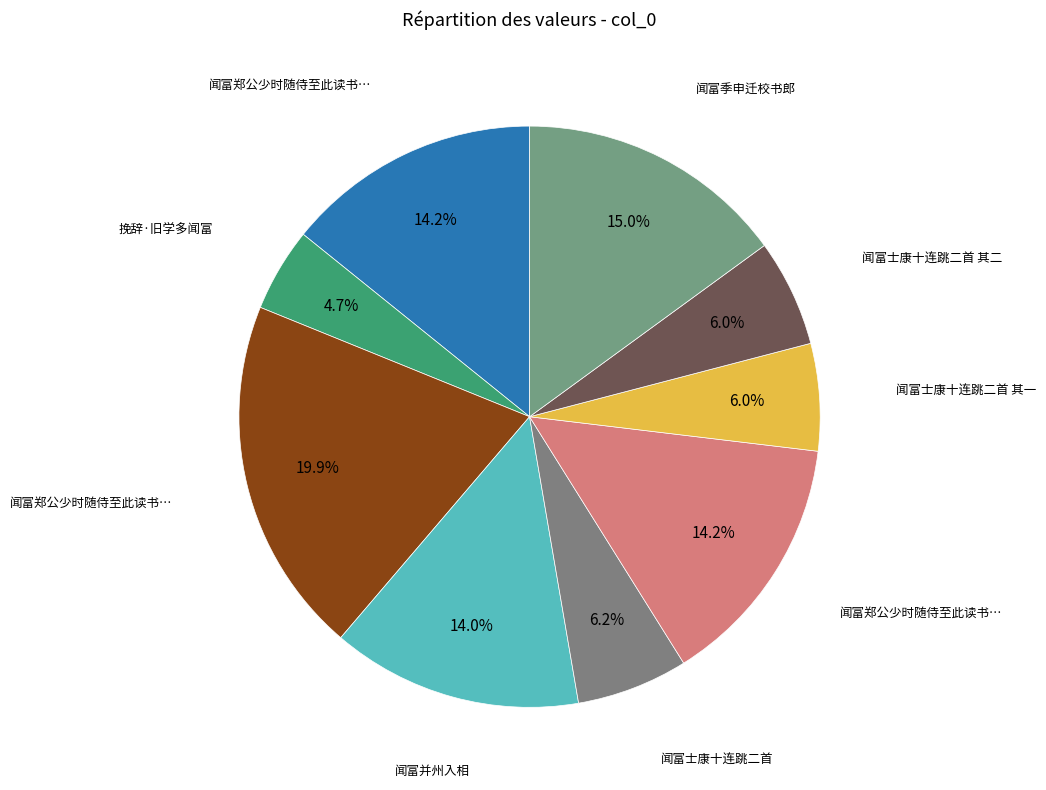

To the nearest percent, what is the average slice percentage?

11%